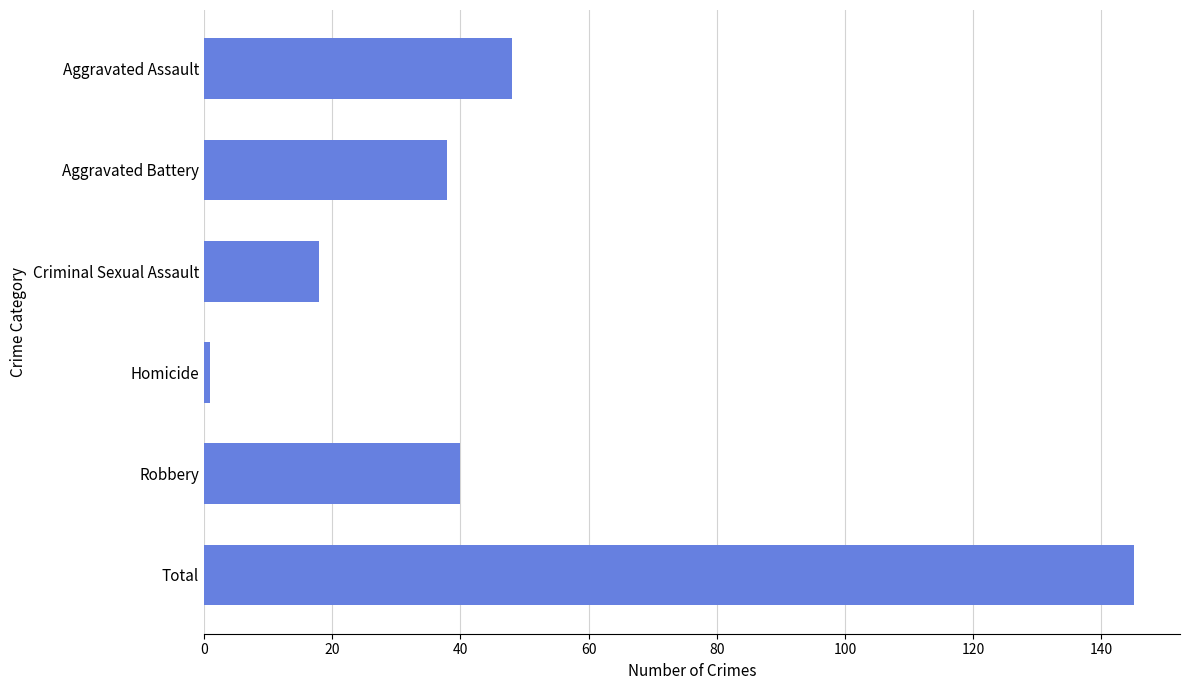

Where is the data nearest to the value 73?

Aggravated Assault